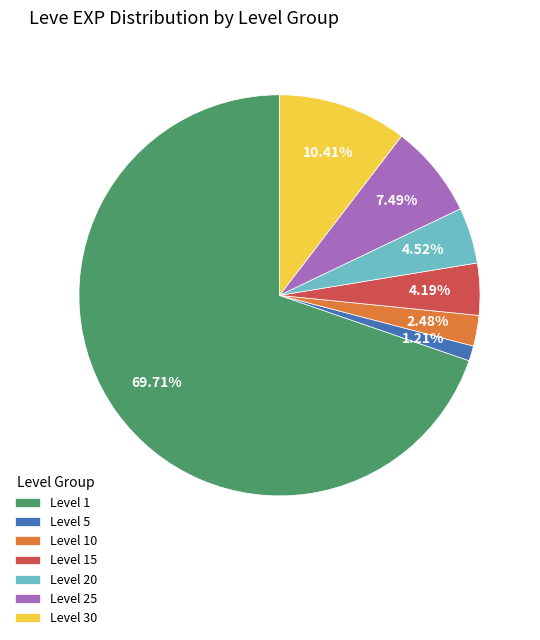

Is Level 1 the majority of the pie?

Yes